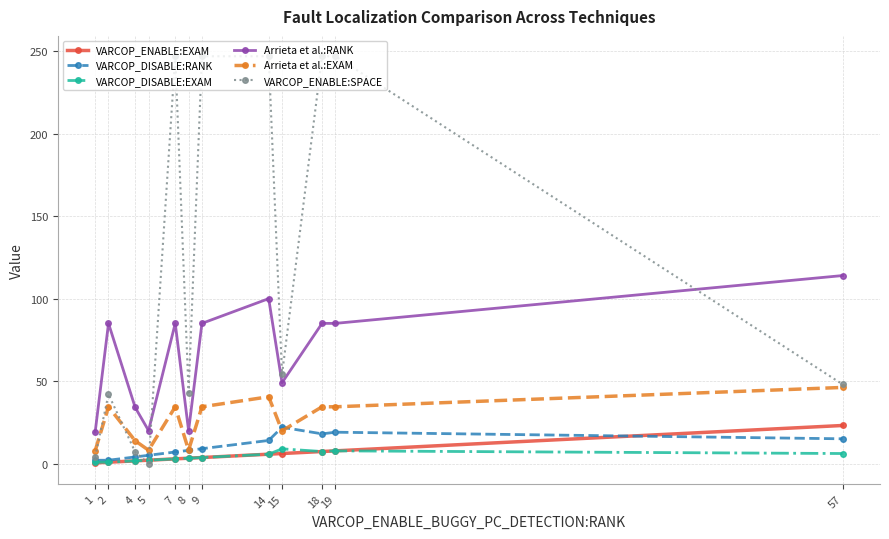

How many series are shown in this chart?

6